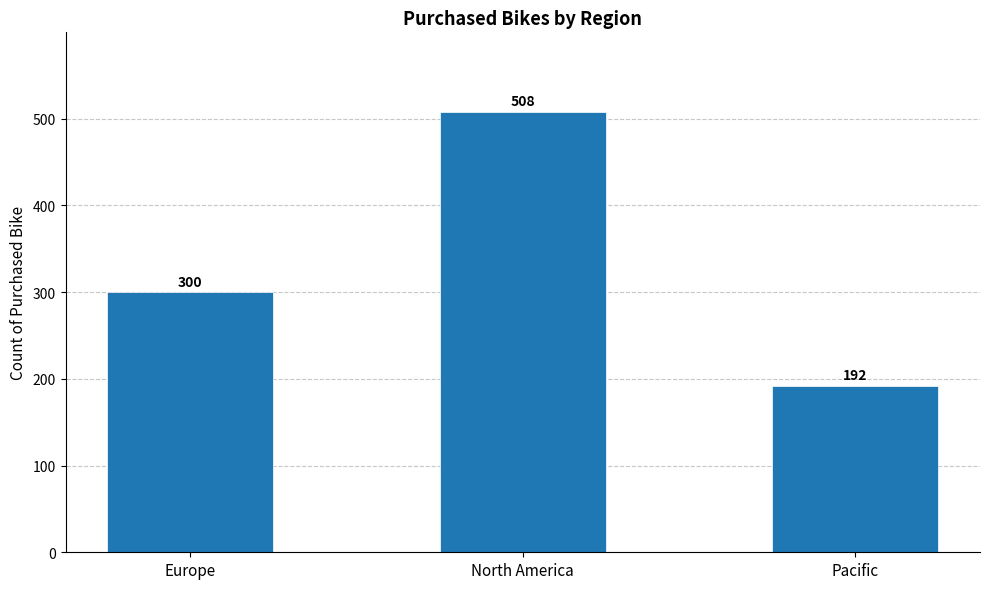

What is the value of the 2nd bar from the left?

508